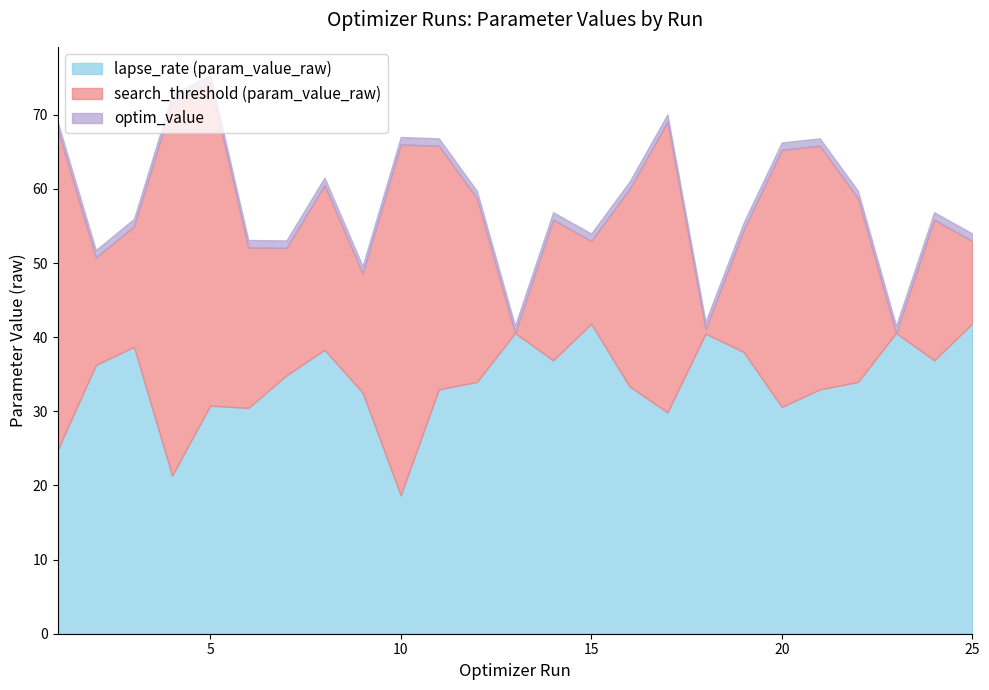

Is it true that lapse_rate (param_value_raw) equals 38.7 at 3?

True